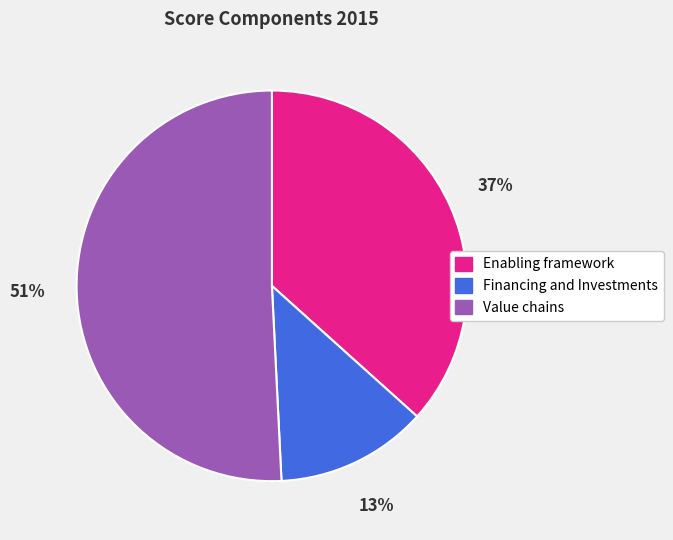

Which slice is the largest?

Value chains